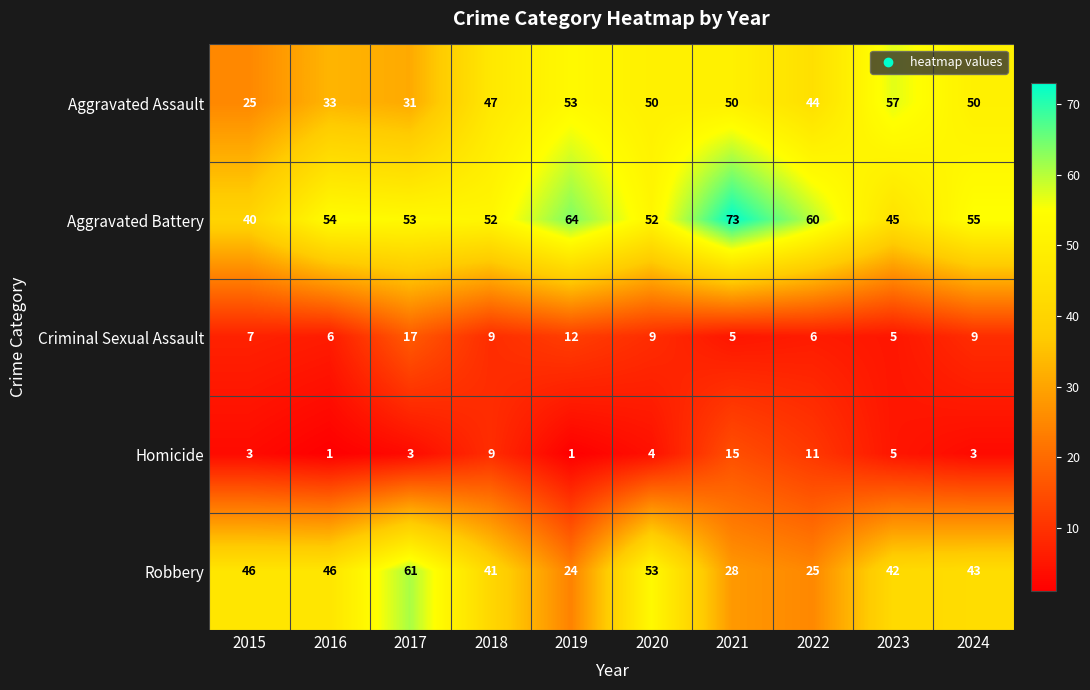

What is the smallest value displayed?

1